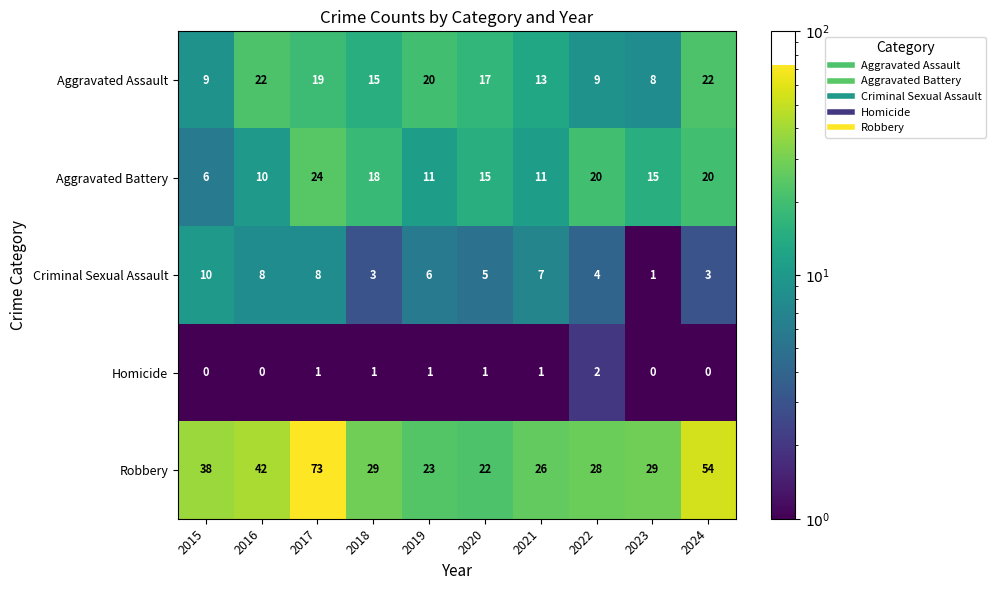

Where is Aggravated Assault nearest to the value 15?

2018